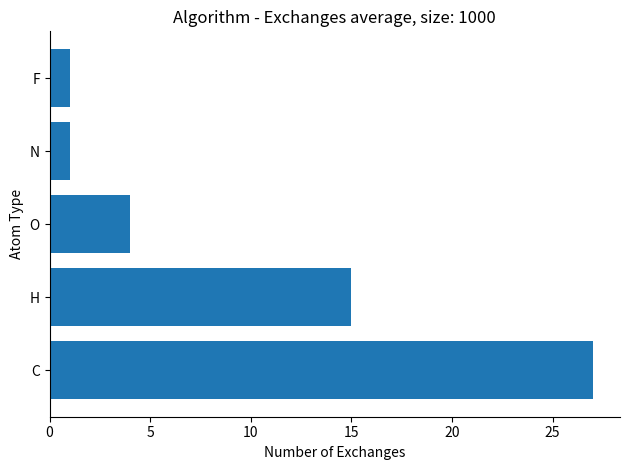

Are the bars grouped side by side (vs. stacked)?

No